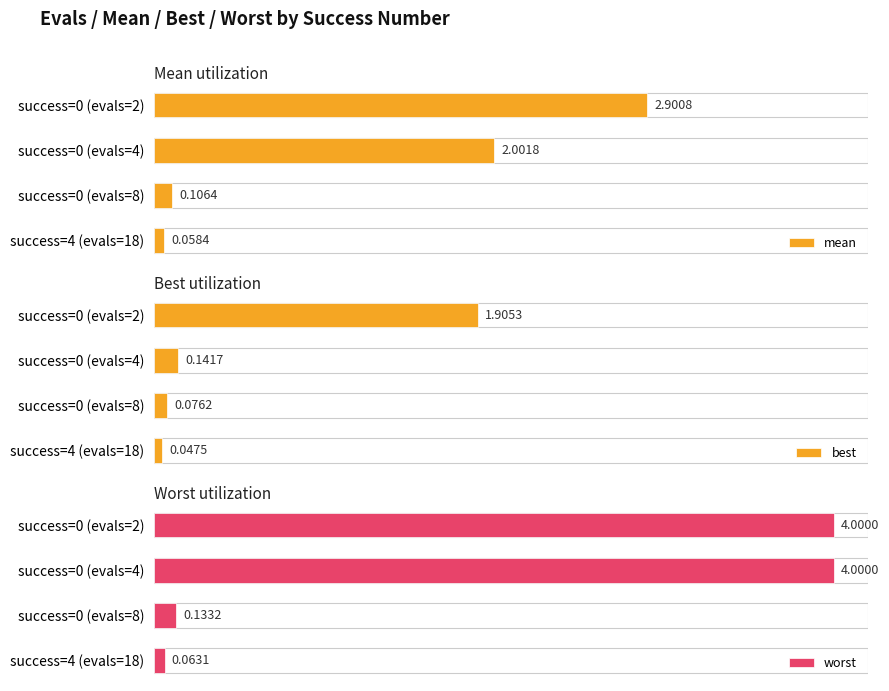

What is the sum of the worst values at success=0 (evals=2) and success=0 (evals=4)?

8.0